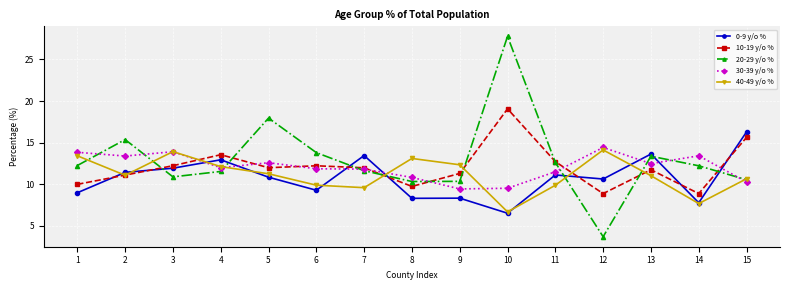

True or false: 0-9 y/o % has more than 2 points higher than both neighbors.

True